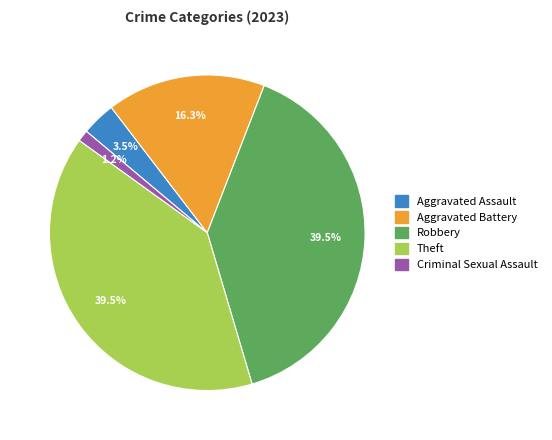

Which category has the smallest portion of the pie?

Criminal Sexual Assault